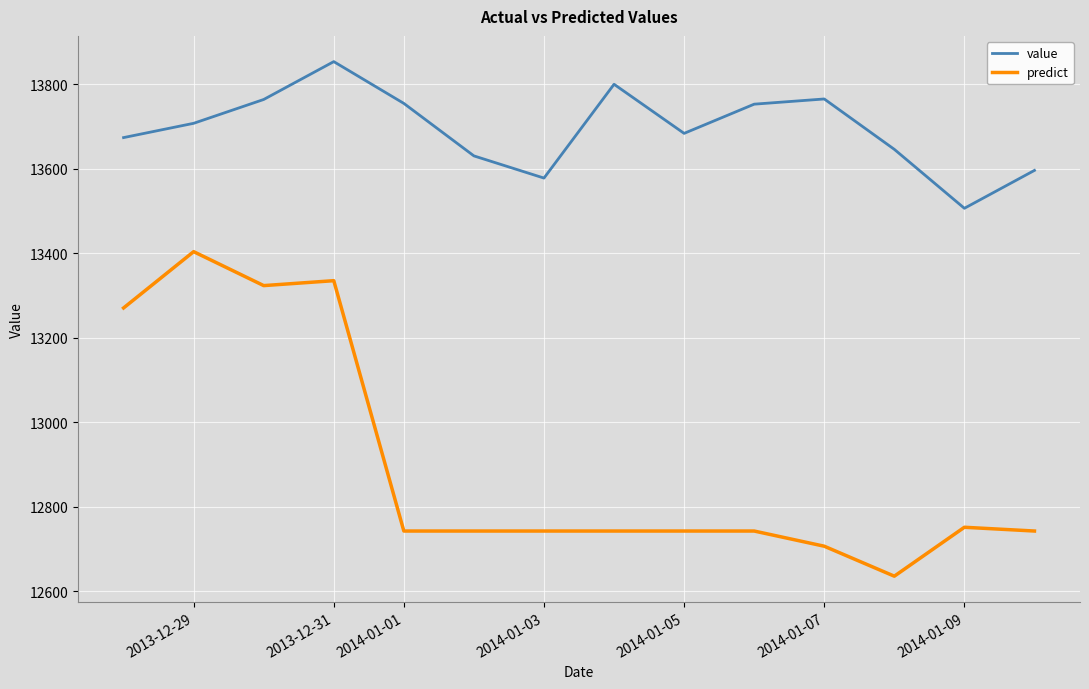

Which series has the widest spread of values?

predict